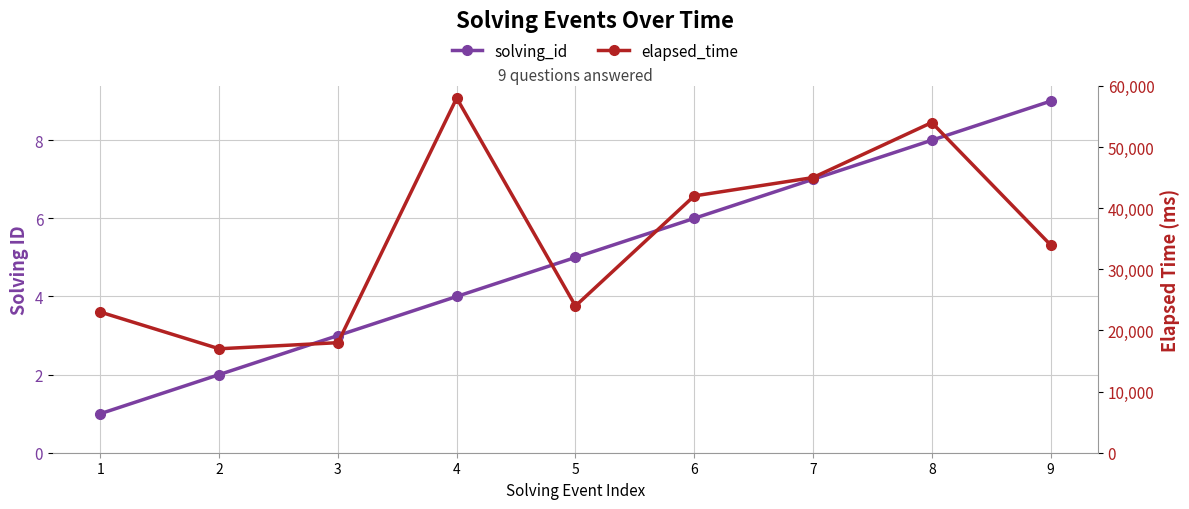

How many interior local valleys does the elapsed_time series have?

2